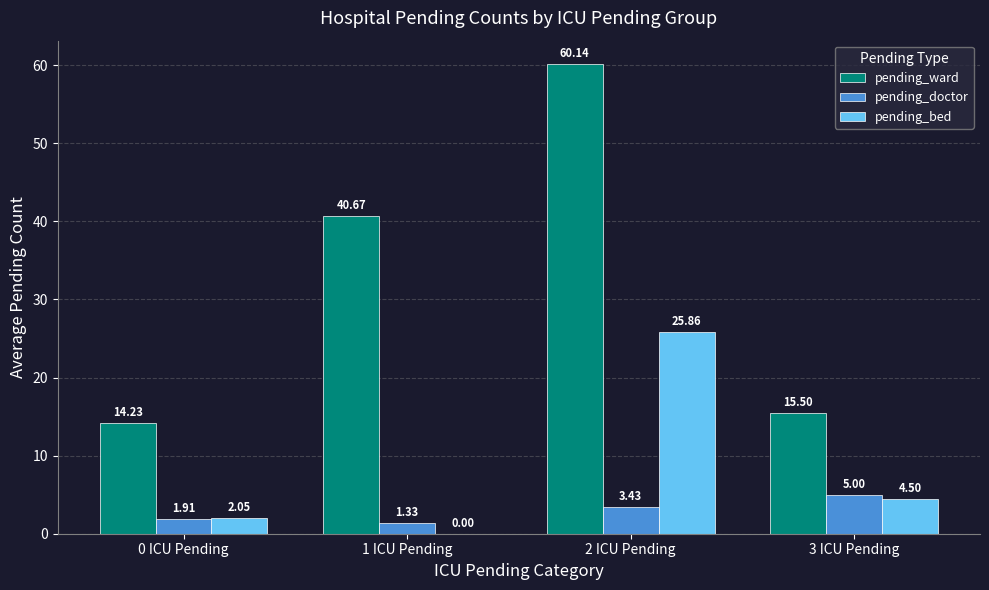

Which series has the largest range (max minus min)?

pending_ward